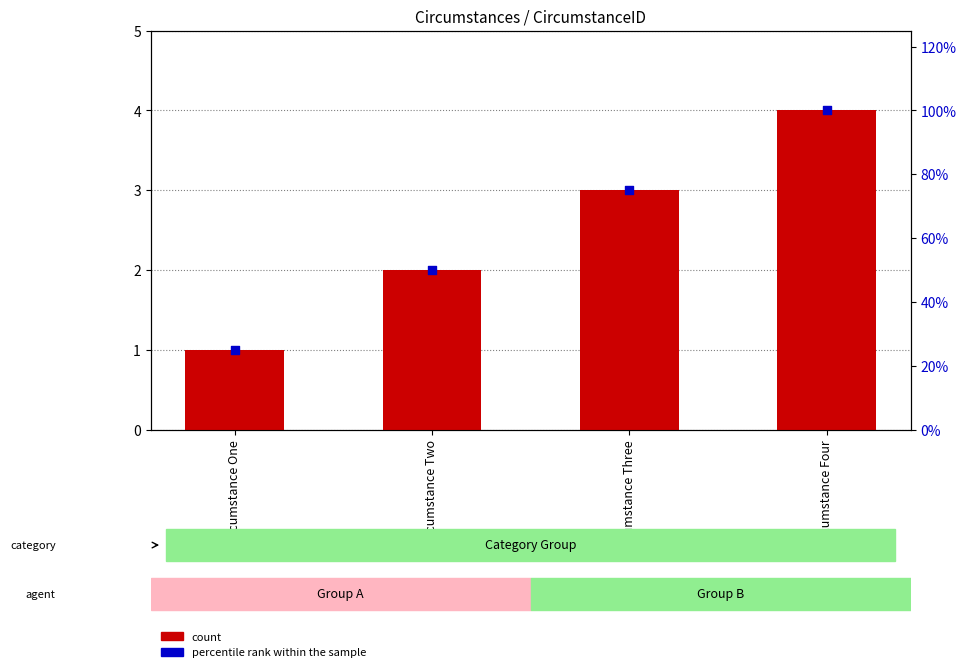

Which series has the largest Y range (max minus min)?

percentile rank within the sample